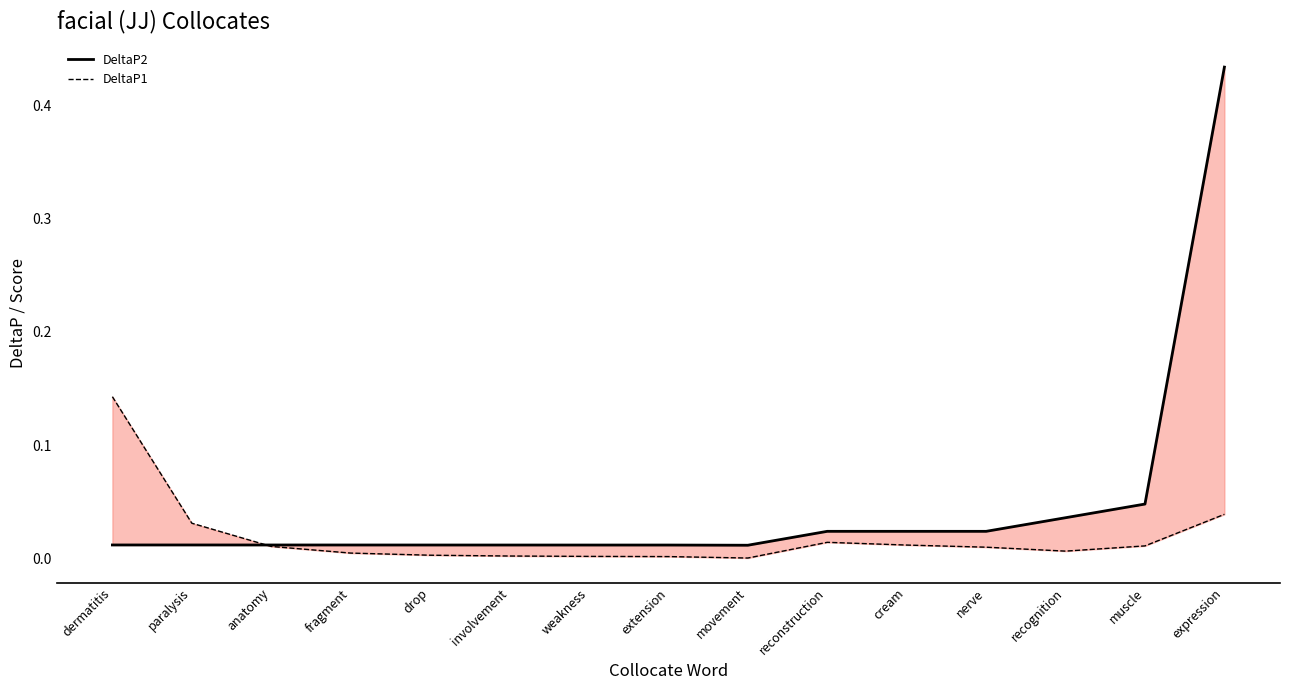

Reading left to right, what are all the values shown in this chart?

DeltaP2: 0.0	0.0	0.0	0.0	0.0	0.0	0.0	0.0	0.0	0.0	0.0	0.0	0.0	0.0	0.4
DeltaP1: 0.1	0.0	0.0	0.0	0.0	0.0	0.0	0.0	0.0	0.0	0.0	0.0	0.0	0.0	0.0